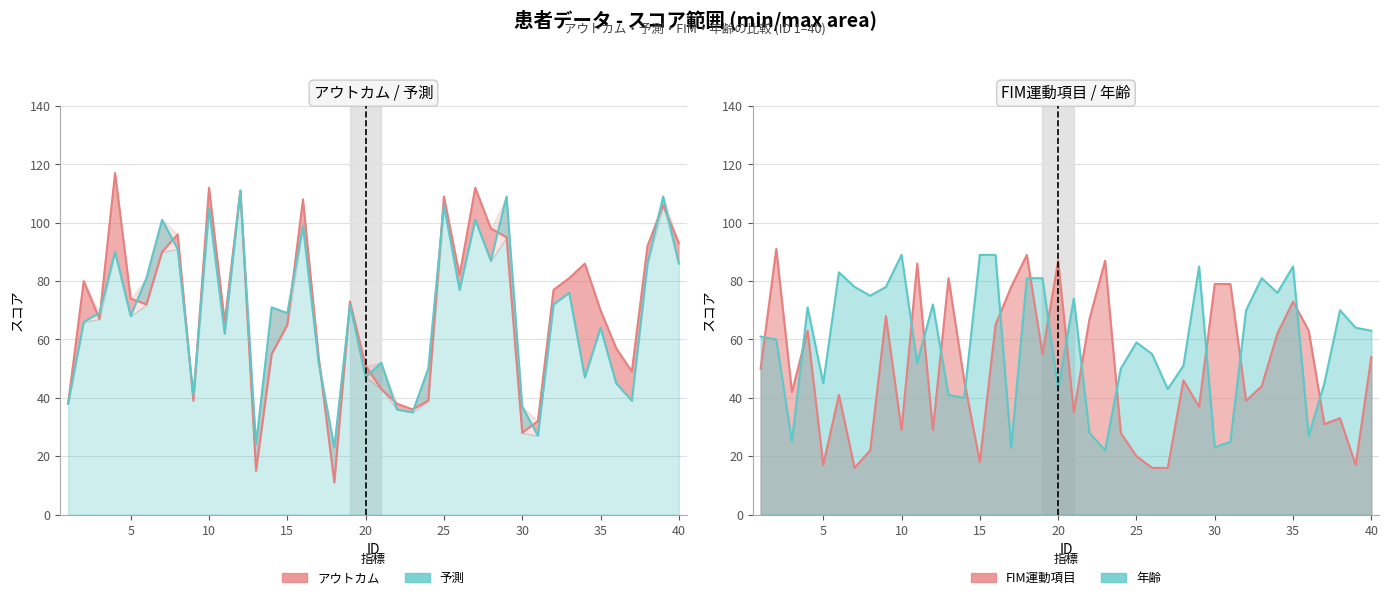

Is the value of FIM運動項目 at 26 greater than the value of アウトカム at 6?

No